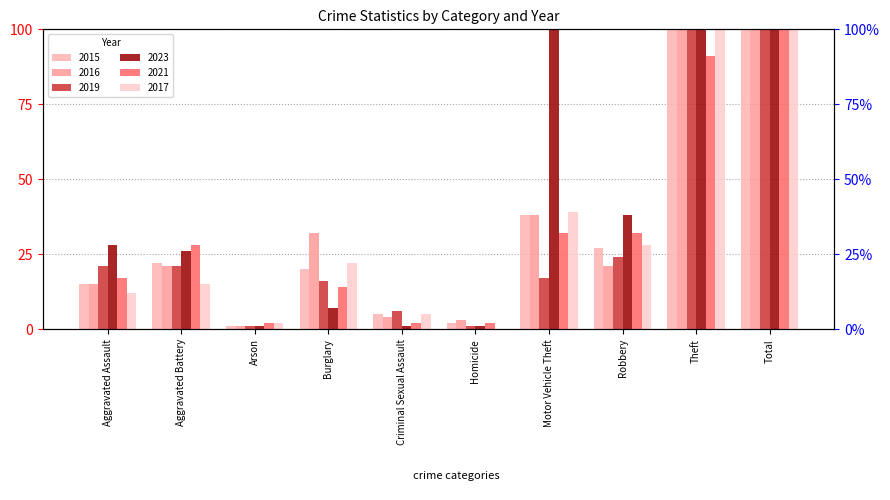

Reading left to right, list all the values displayed in this chart.

2015: Aggravated Assault=15	Aggravated Battery=22	Arson=1	Burglary=20	Criminal Sexual Assault=5	Homicide=2	Motor Vehicle Theft=38	Robbery=27	Theft=135	Total=265
2016: Aggravated Assault=15	Aggravated Battery=21	Arson=1	Burglary=32	Criminal Sexual Assault=4	Homicide=3	Motor Vehicle Theft=38	Robbery=21	Theft=190	Total=325
2019: Aggravated Assault=21	Aggravated Battery=21	Arson=1	Burglary=16	Criminal Sexual Assault=6	Homicide=1	Motor Vehicle Theft=17	Robbery=24	Theft=126	Total=233
2023: Aggravated Assault=28	Aggravated Battery=26	Arson=1	Burglary=7	Criminal Sexual Assault=1	Homicide=1	Motor Vehicle Theft=198	Robbery=38	Theft=149	Total=449
2021: Aggravated Assault=17	Aggravated Battery=28	Arson=2	Burglary=14	Criminal Sexual Assault=2	Homicide=2	Motor Vehicle Theft=32	Robbery=32	Theft=91	Total=220
2017: Aggravated Assault=12	Aggravated Battery=15	Arson=2	Burglary=22	Criminal Sexual Assault=5	Homicide=0	Motor Vehicle Theft=39	Robbery=28	Theft=143	Total=266